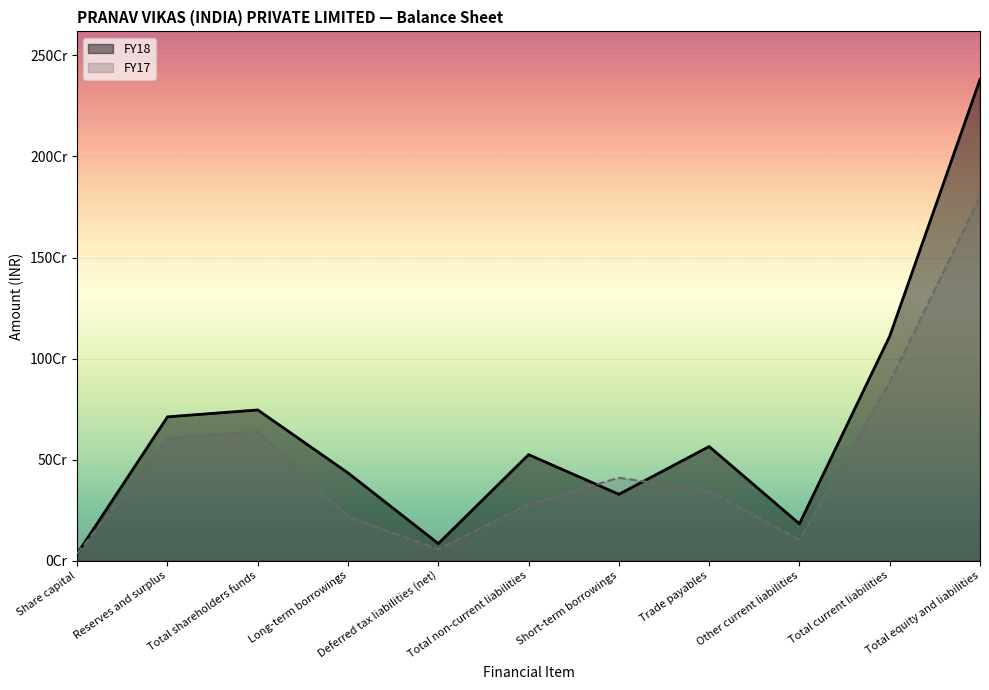

True or false: FY17 and FY18 cross at least once.

True